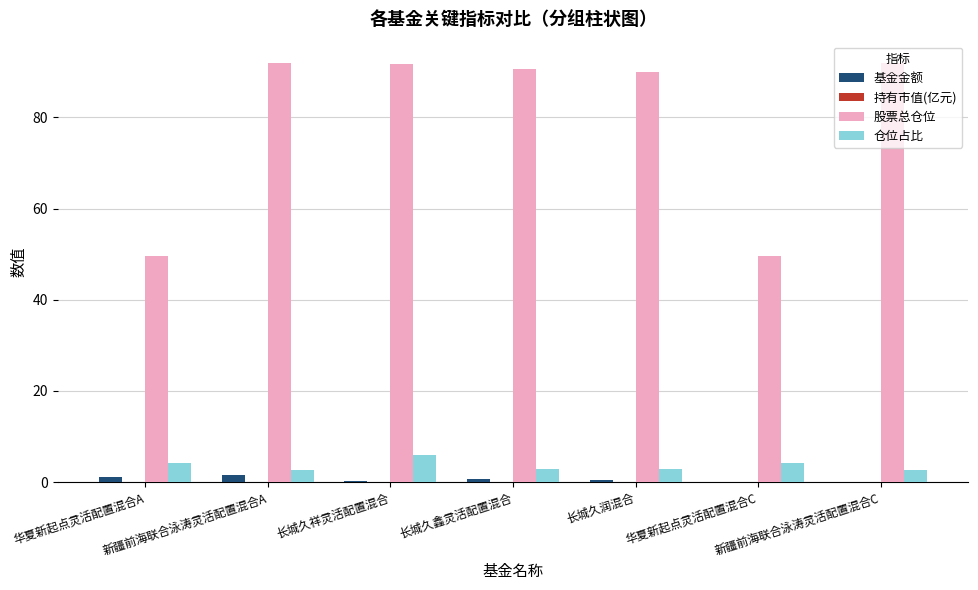

What is the maximum value shown in the chart?

92.0